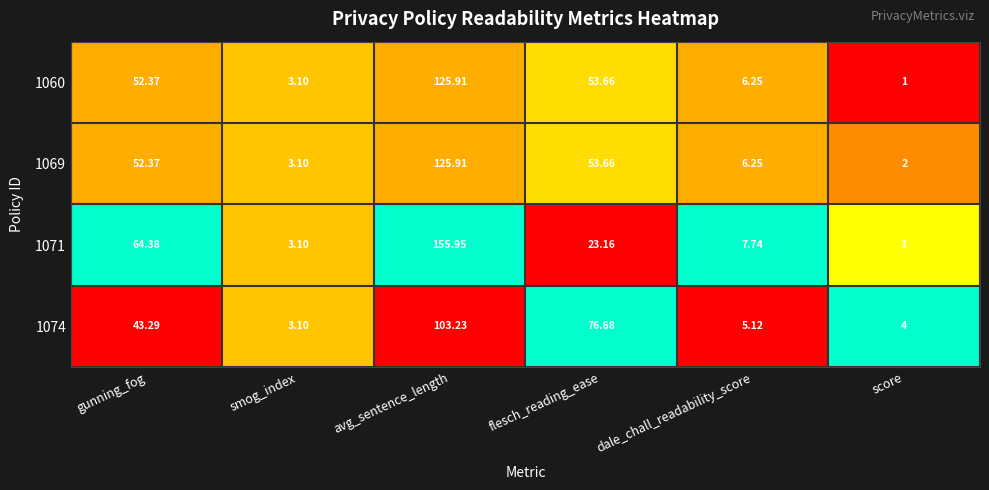

Which category has the lowest value in the 1060 series?

score